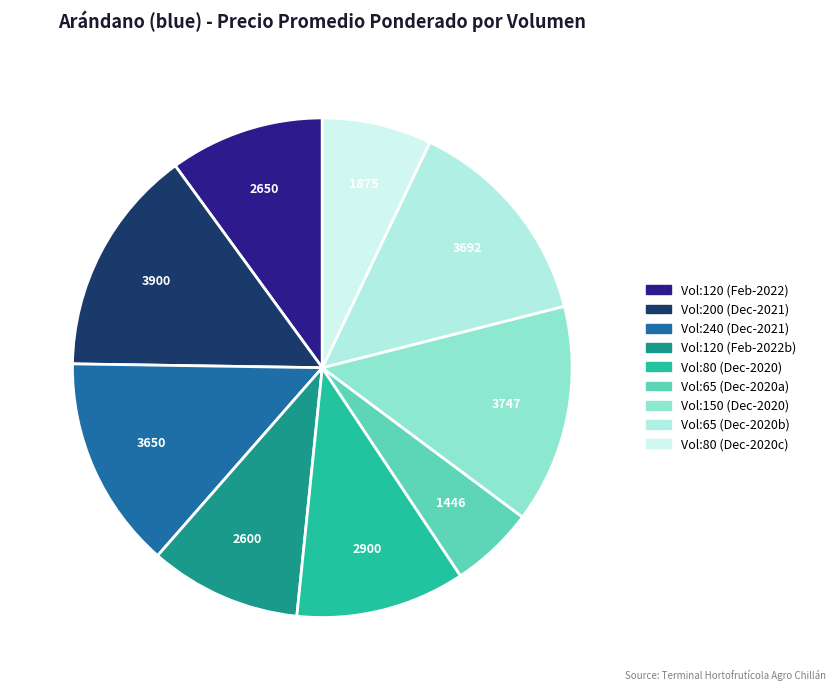

Count the number of slices in the pie.

9